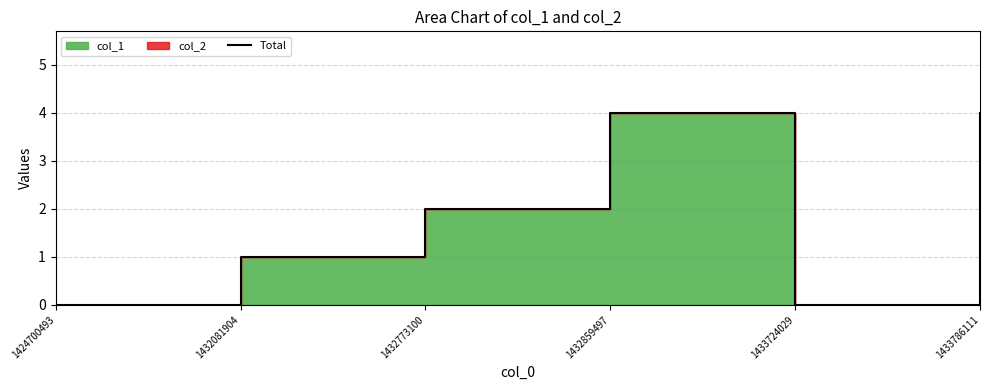

Which category has the lowest value across all series?

1424700493